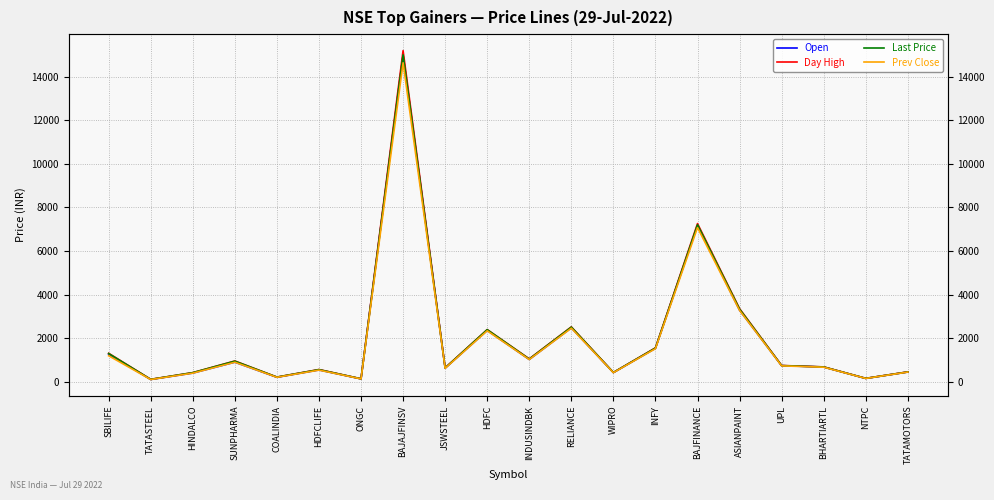

True or false: Day High and Last Price cross at least once.

False